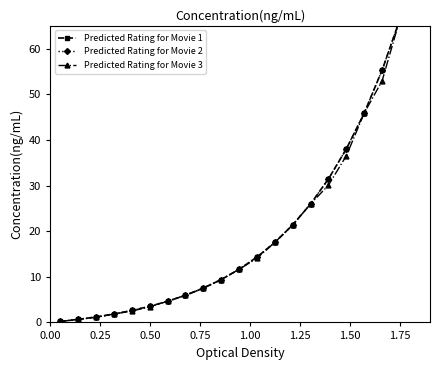

How many values in the Predicted Rating for Movie 1 series exceed 11?

10